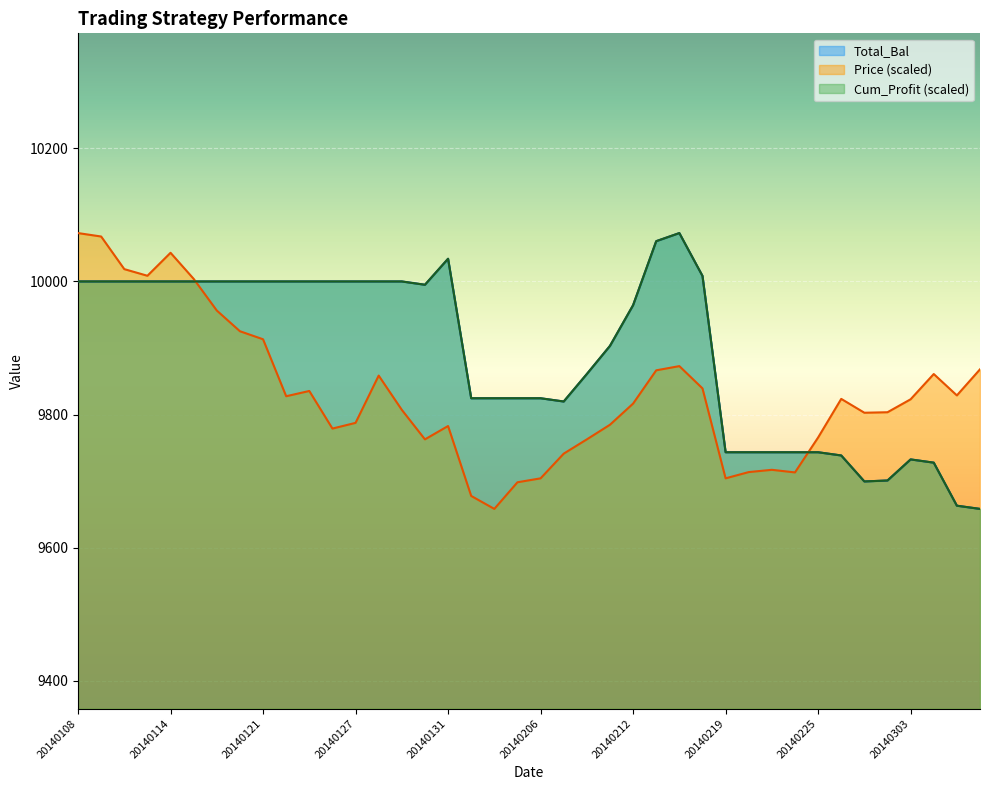

What is the spread (max minus min) of values at 20140228?

102.5